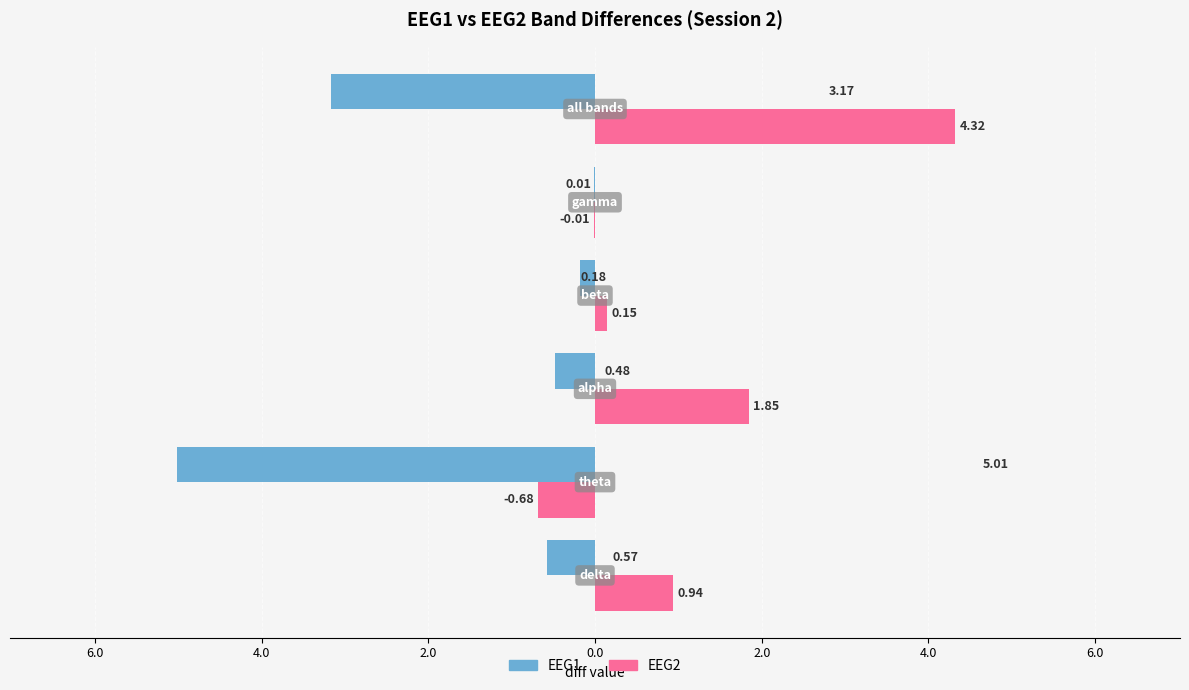

What are all the series names shown in the legend?

EEG1, EEG2